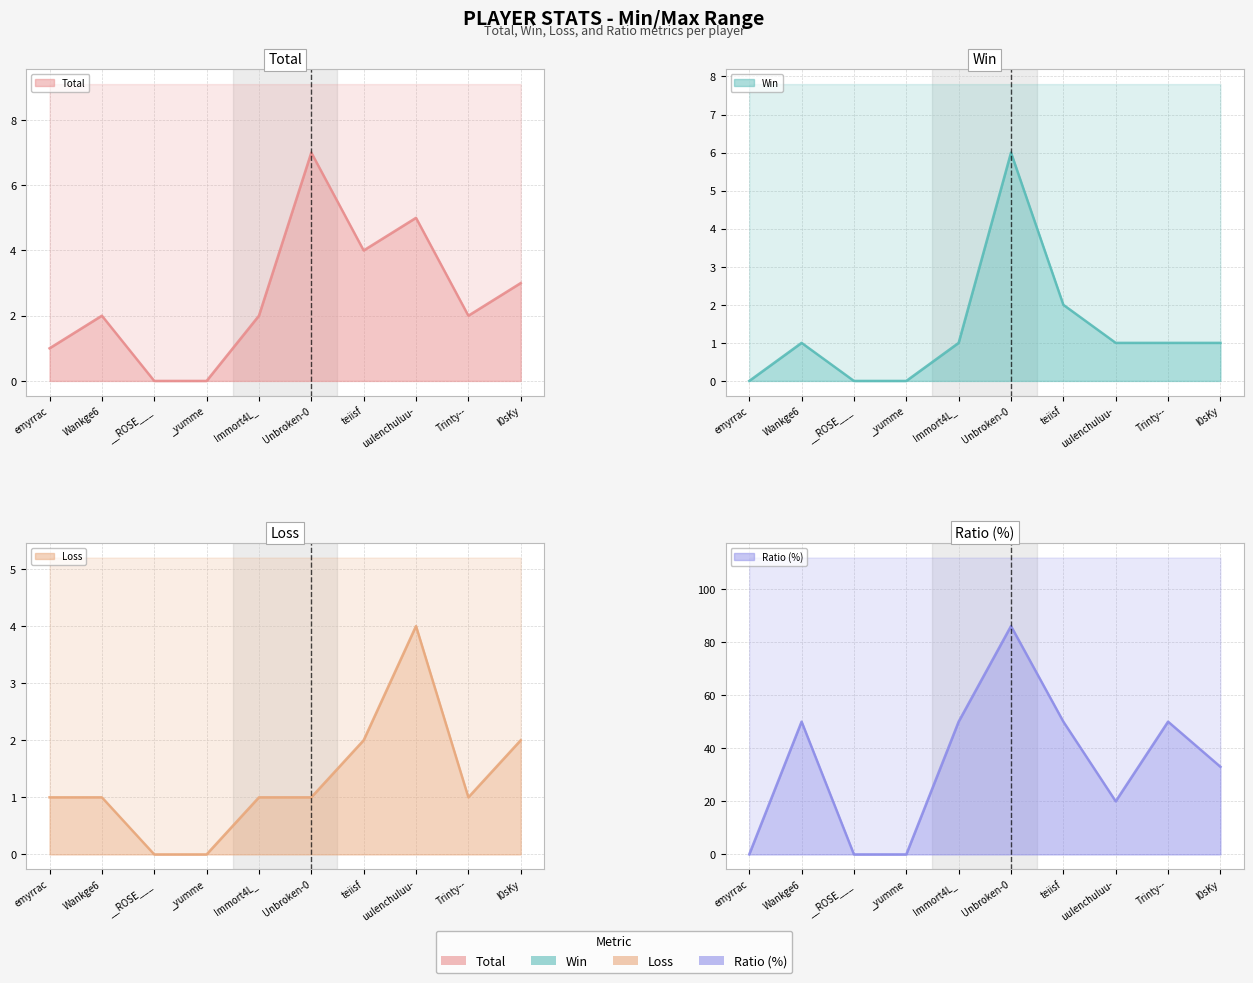

In Total, how many points are lower than both neighbors (excluding endpoints)?

2